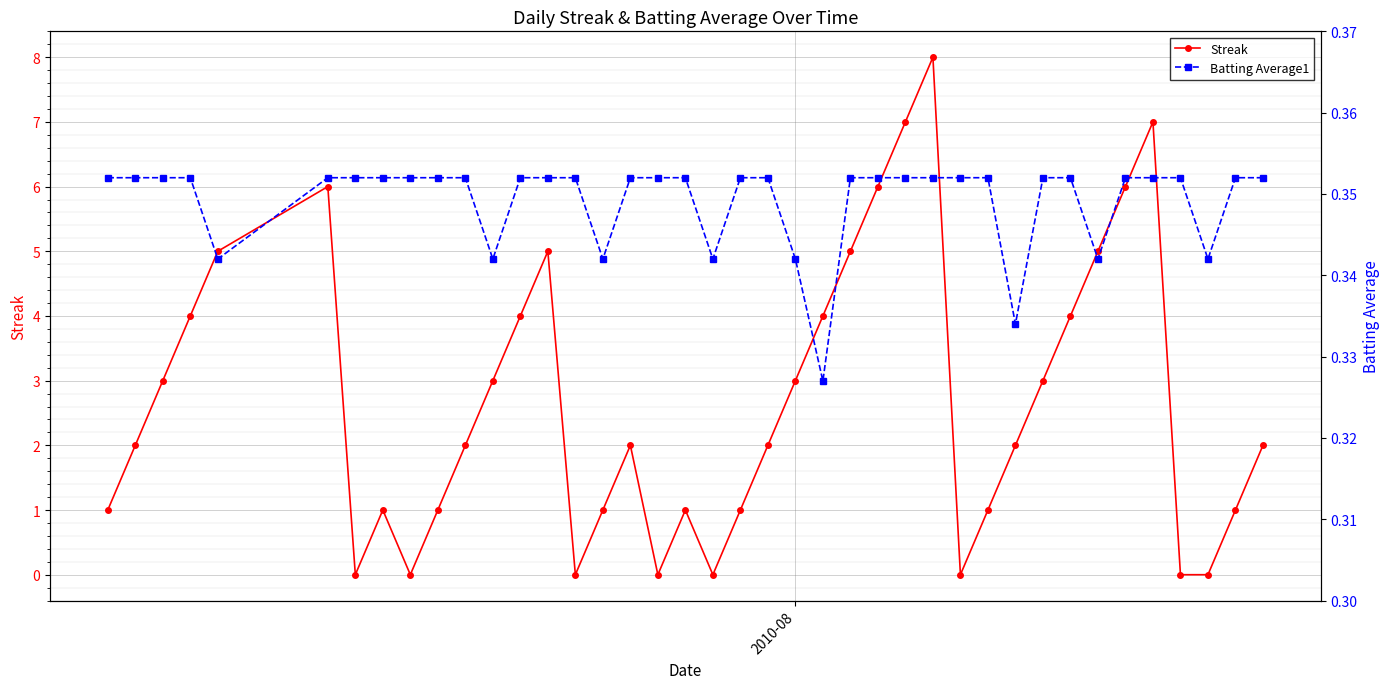

How many values in the Streak series exceed 2?

18